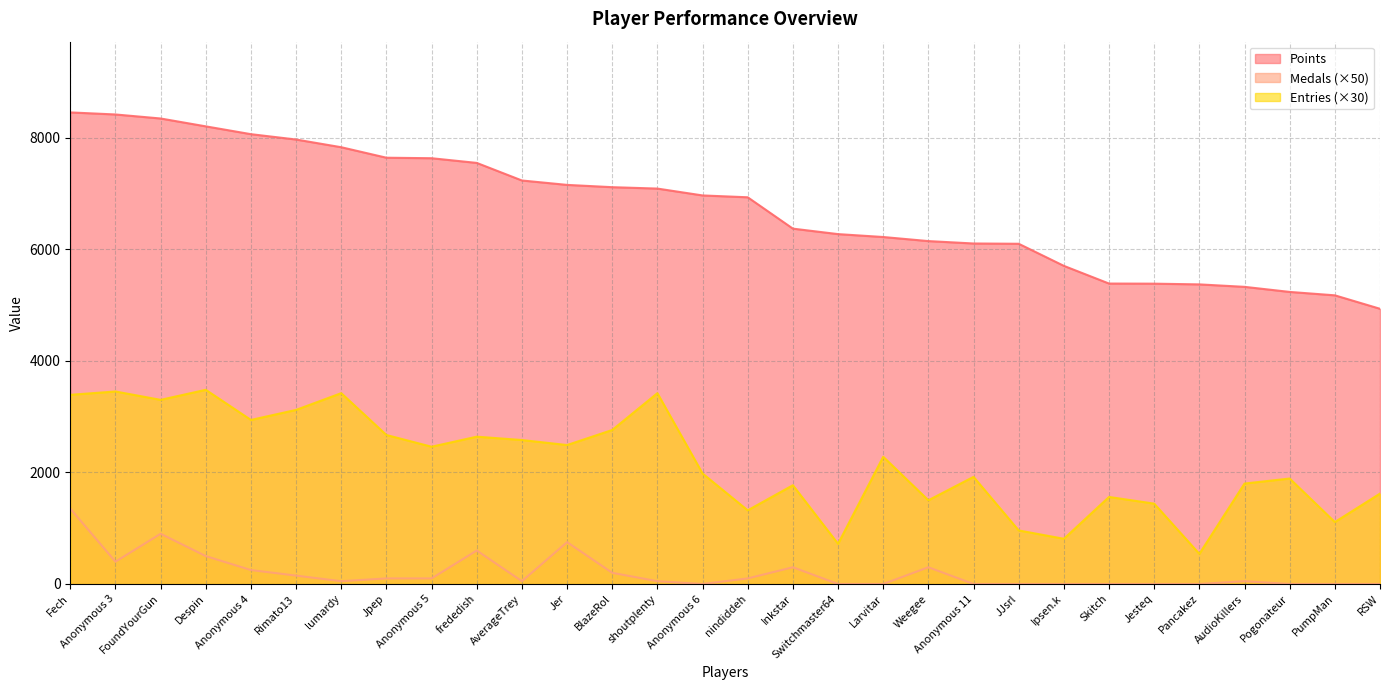

What value does the Medals series have at Anonymous 3?

400